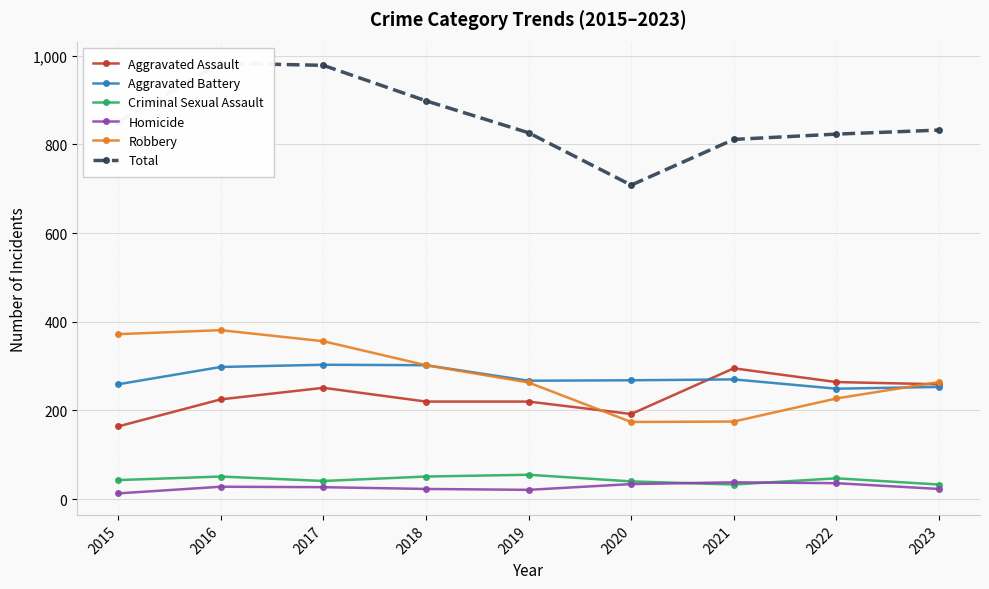

At which category does Aggravated Assault reach its first local peak?

2017